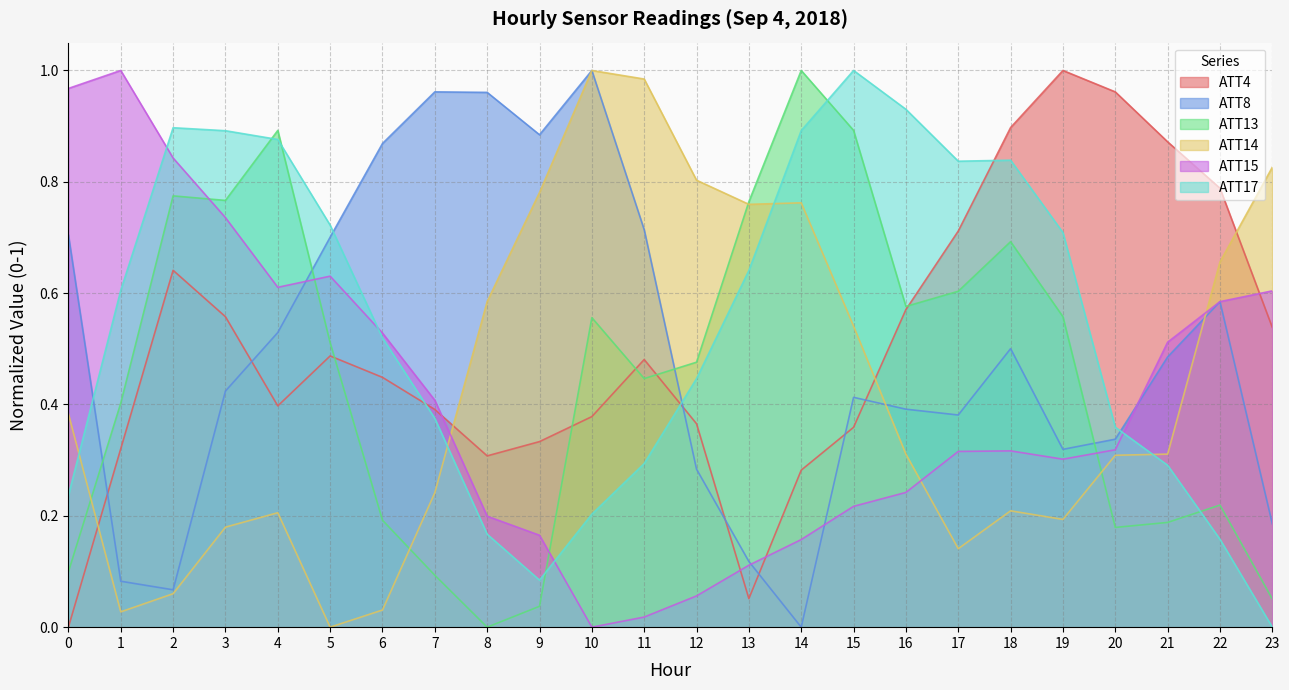

Which has a higher value, 17 or 9?

17